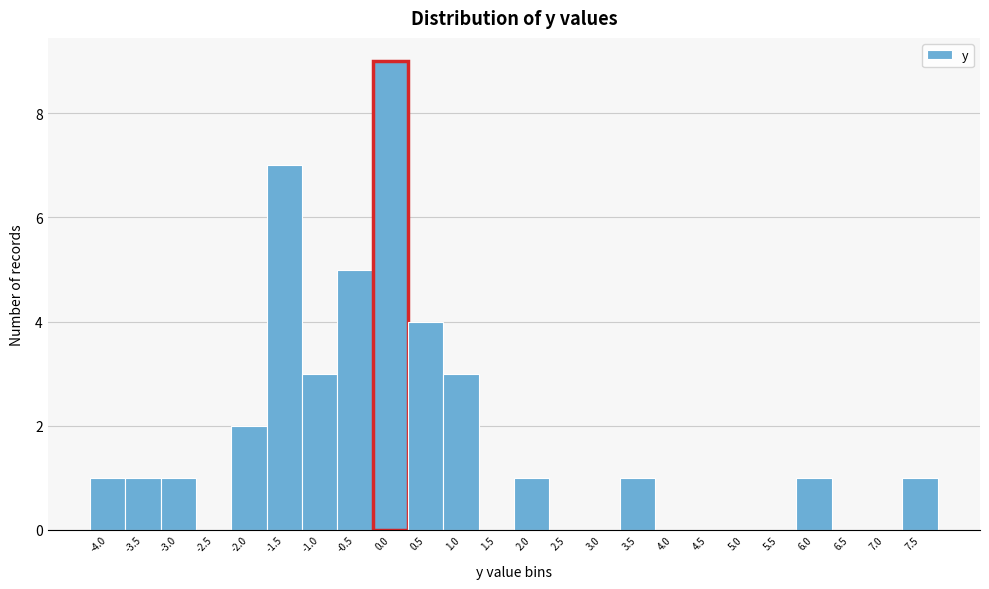

Reading left to right, transcribe all the data shown in this chart.

-4.0=1	-3.5=1	-3.0=1	-2.5=0	-2.0=2	-1.5=7	-1.0=3	-0.5=5	0.0=9	0.5=4	1.0=3	1.5=0	2.0=1	2.5=0	3.0=0	3.5=1	4.0=0	4.5=0	5.0=0	5.5=0	6.0=1	6.5=0	7.0=0	7.5=1